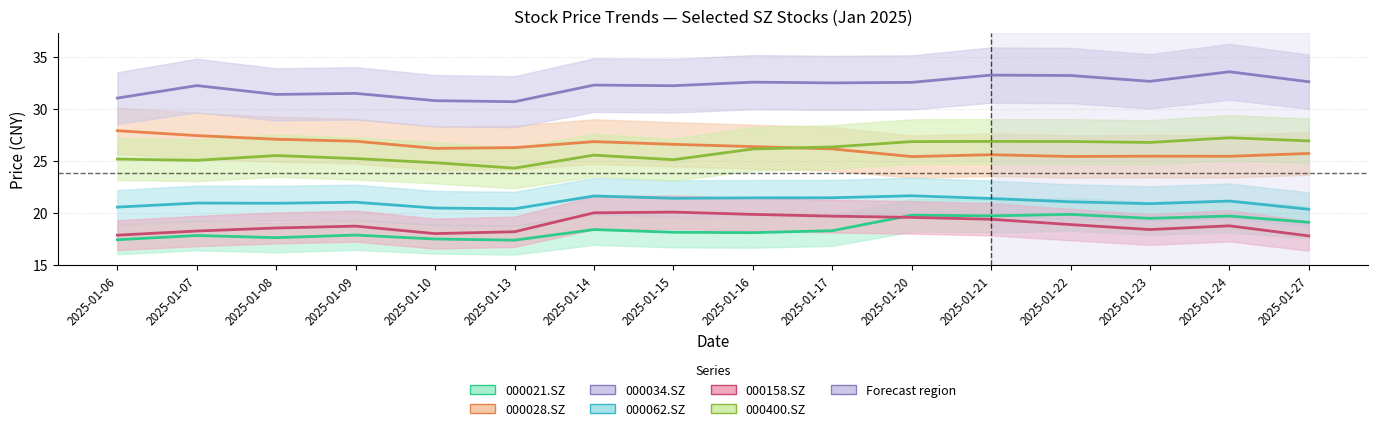

The value of 000028.SZ at 2025-01-27 is 43.8. True or false?

False